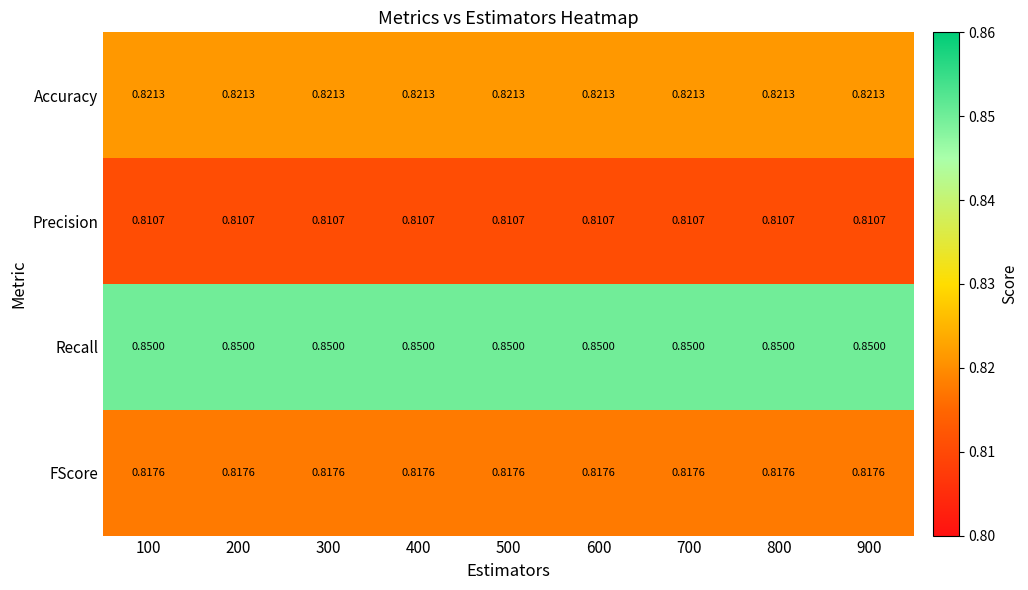

List the series in order of their peak value, lowest first.

Precision, FScore, Accuracy, Recall